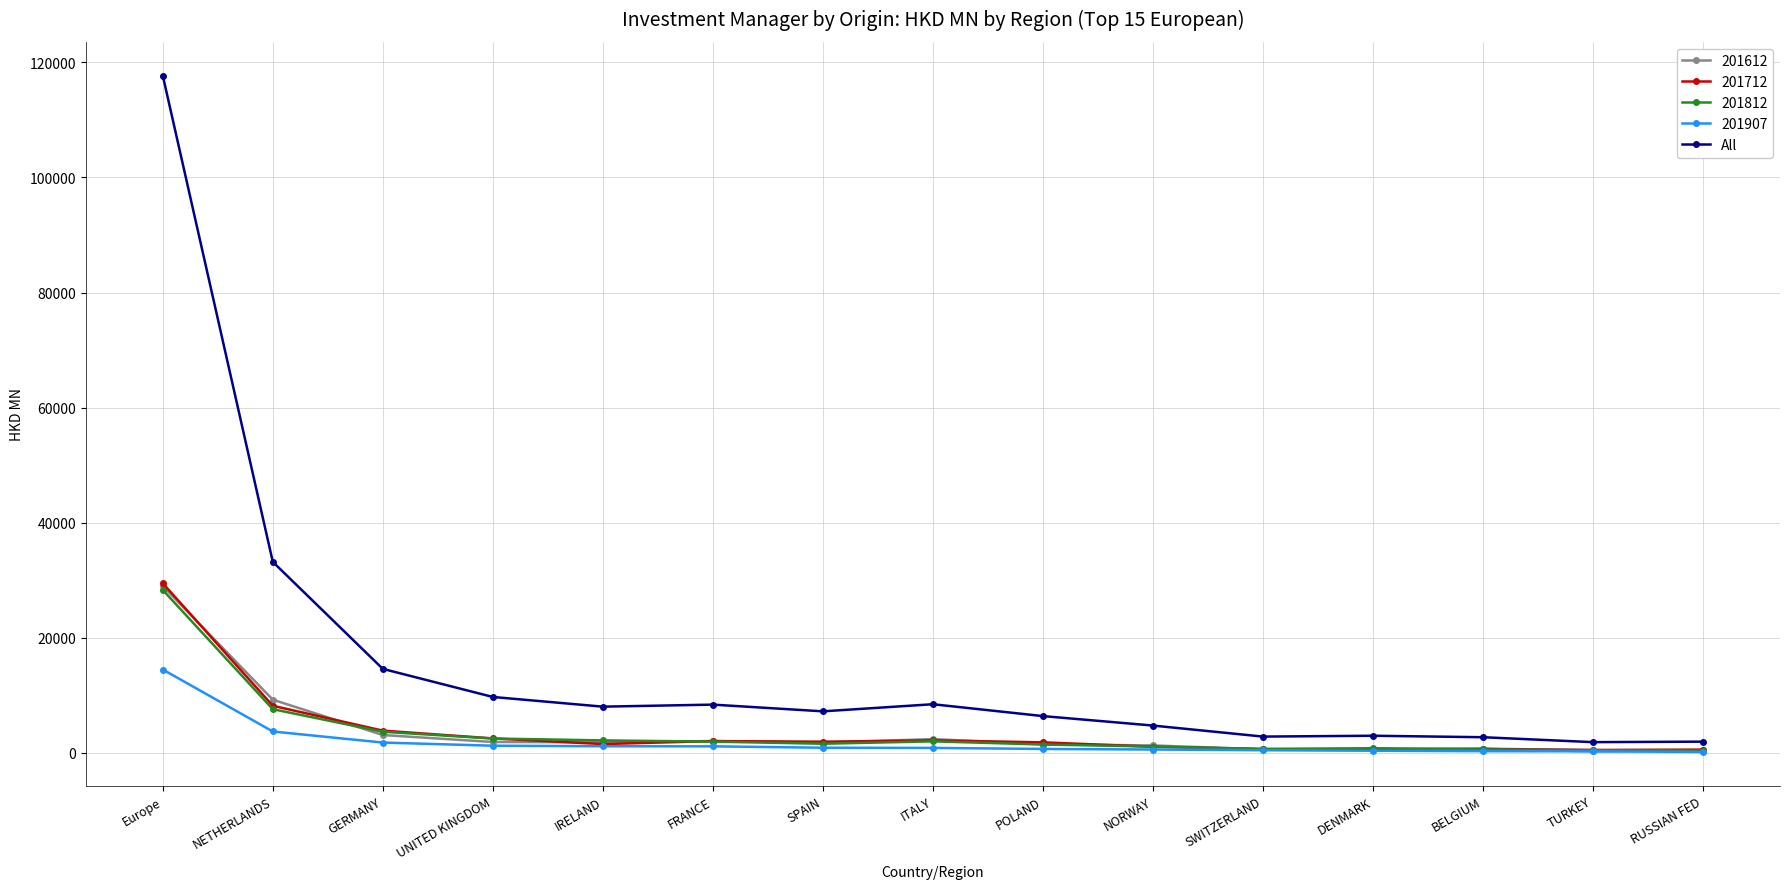

What is the maximum value for 201812?

28314.2